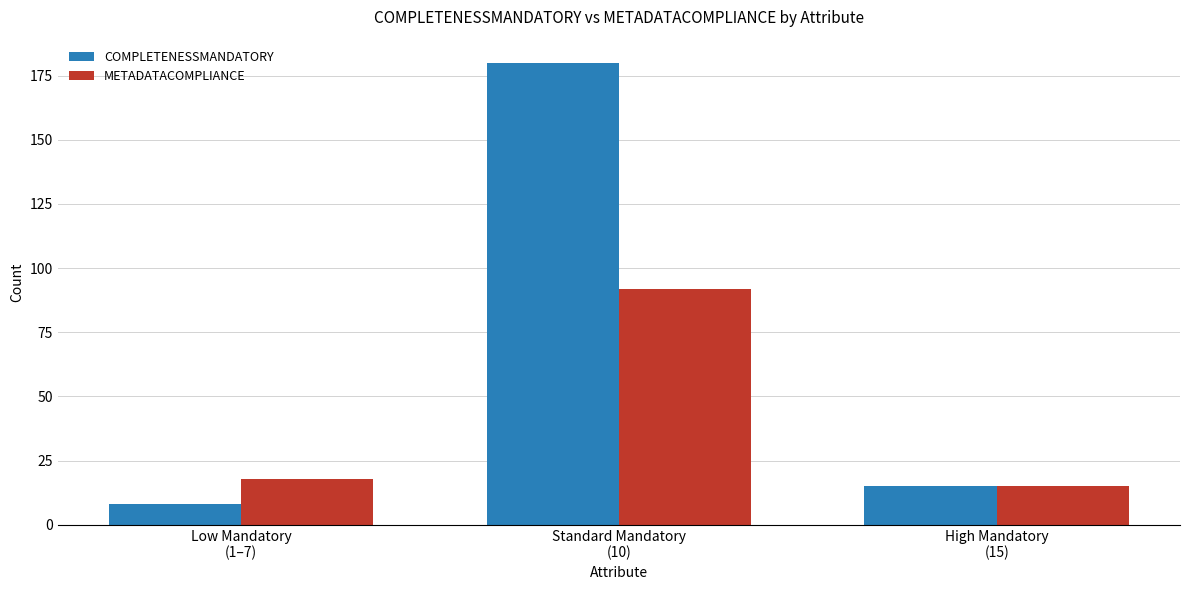

Reading left to right, what are all the values shown in this chart?

COMPLETENESSMANDATORY: 8	180	15
METADATACOMPLIANCE: 18	92	15